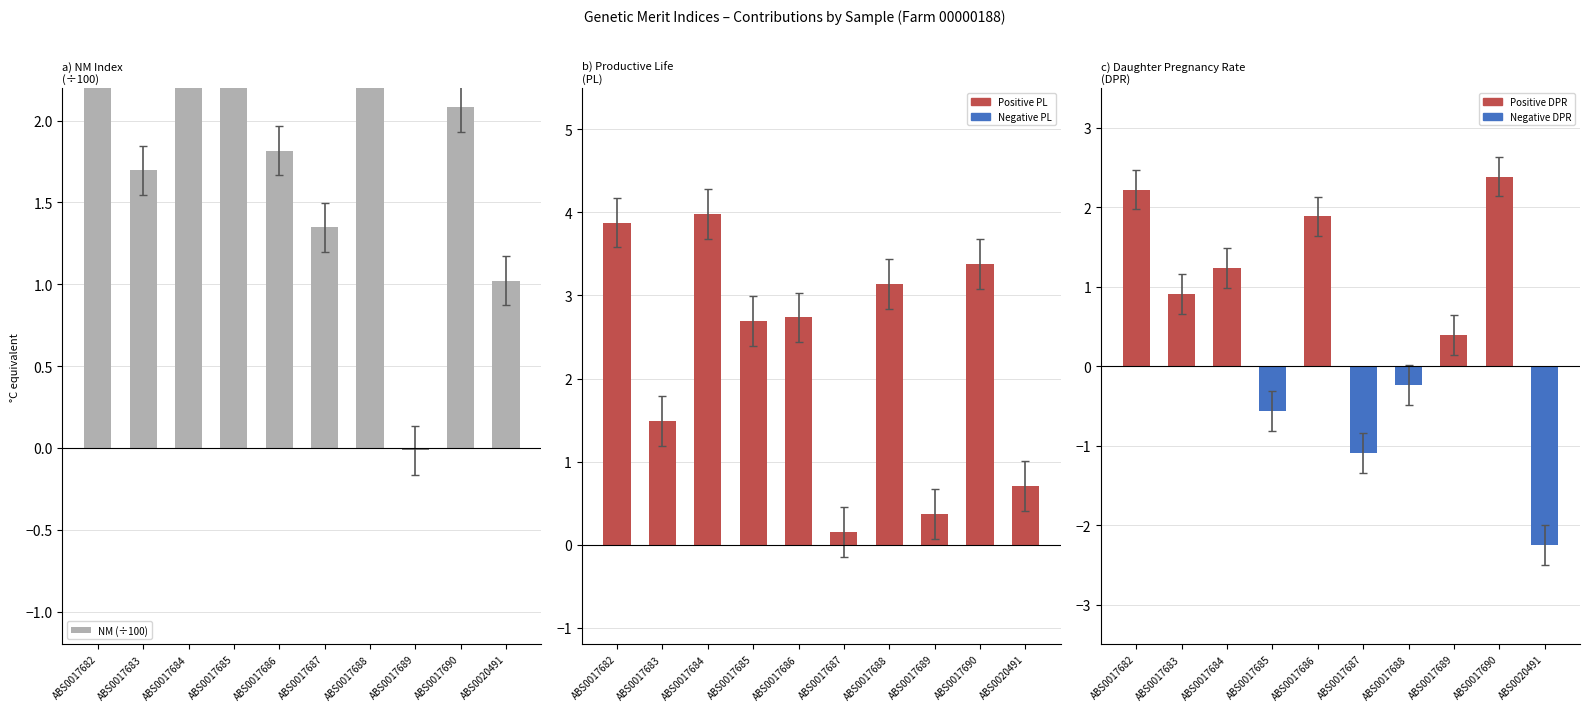

What is the total value across all series at ABS0017682?

10.4